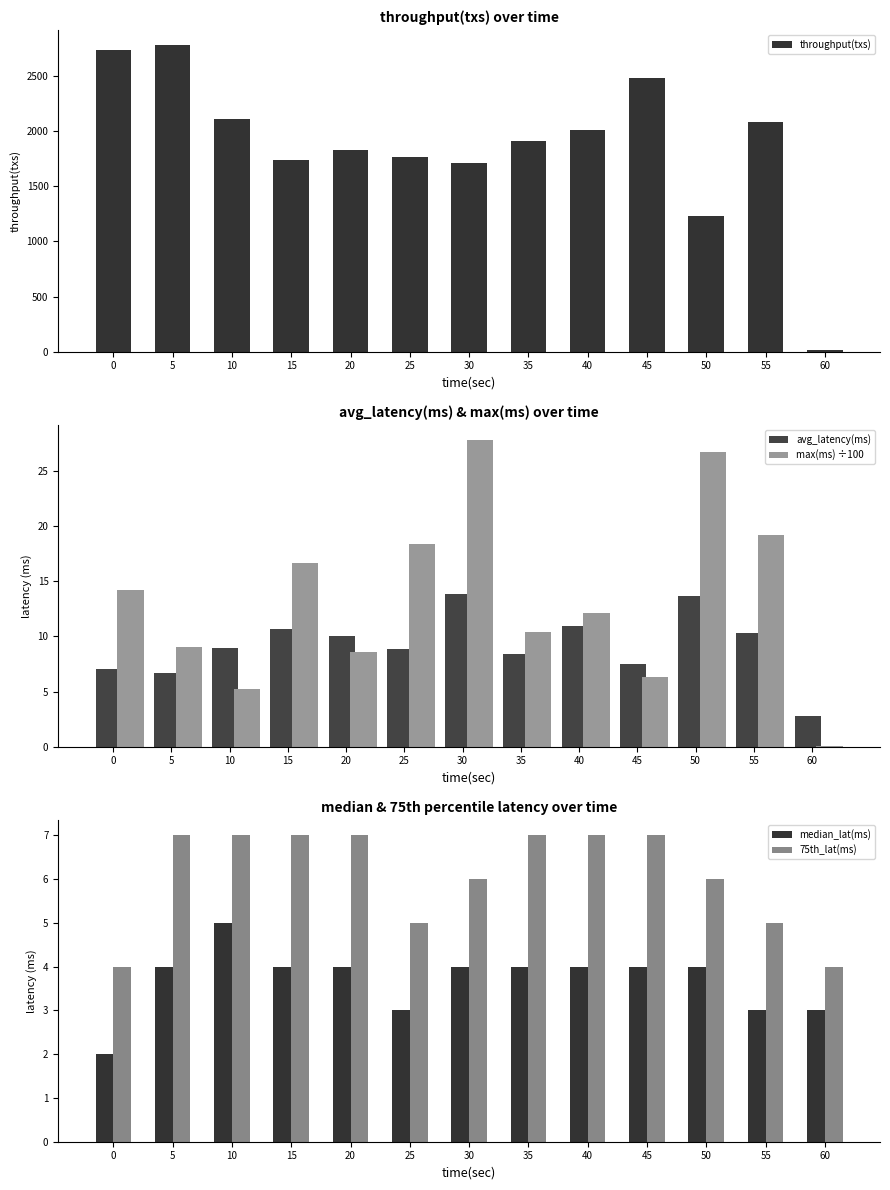

Reading left to right, list all the values displayed in this chart.

throughput(txs): 2738.0	2779.0	2108.0	1743.0	1828.0	1769.0	1715.0	1907.0	2007.0	2484.0	1234.0	2080.0	13.0
avg_latency(ms): 7.1	6.7	8.9	10.7	10.0	8.8	13.9	8.4	10.9	7.5	13.6	10.3	2.8
max(ms) ÷100: 14.2	9.0	5.2	16.6	8.6	18.4	27.8	10.4	12.1	6.3	26.7	19.2	0.1
median_lat(ms): 2.0	4.0	5.0	4.0	4.0	3.0	4.0	4.0	4.0	4.0	4.0	3.0	3.0
75th_lat(ms): 4.0	7.0	7.0	7.0	7.0	5.0	6.0	7.0	7.0	7.0	6.0	5.0	4.0